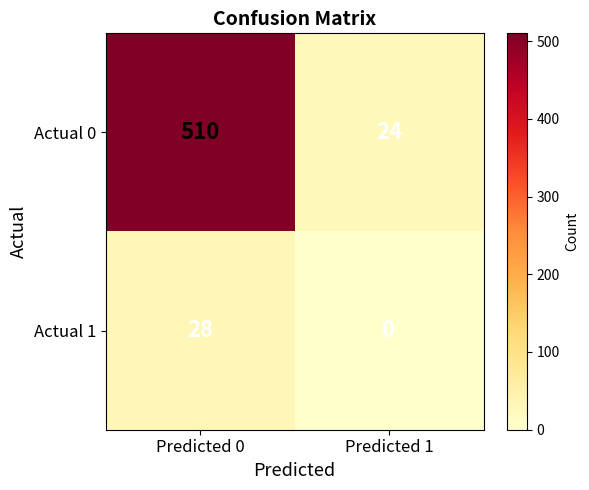

The Actual 0 series shows 510 at Predicted 0. True or false?

True